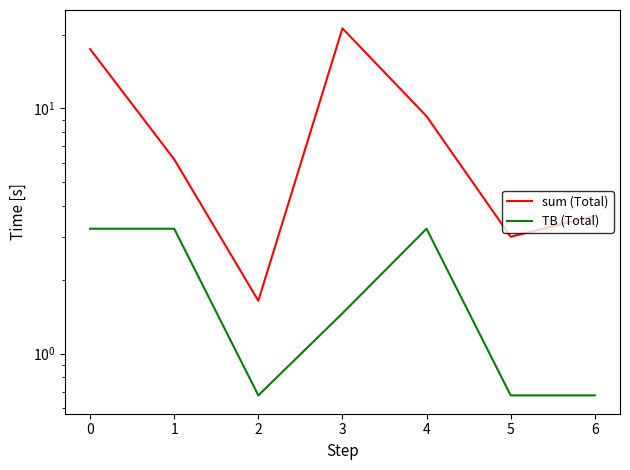

Reading left to right, extract all data points from this chart.

sum (Total): 0=17.5	1=6.2	2=1.6	3=21.2	4=9.3	5=3.0	6=3.6
TB (Total): 0=3.2	1=3.2	2=0.7	3=1.5	4=3.2	5=0.7	6=0.7